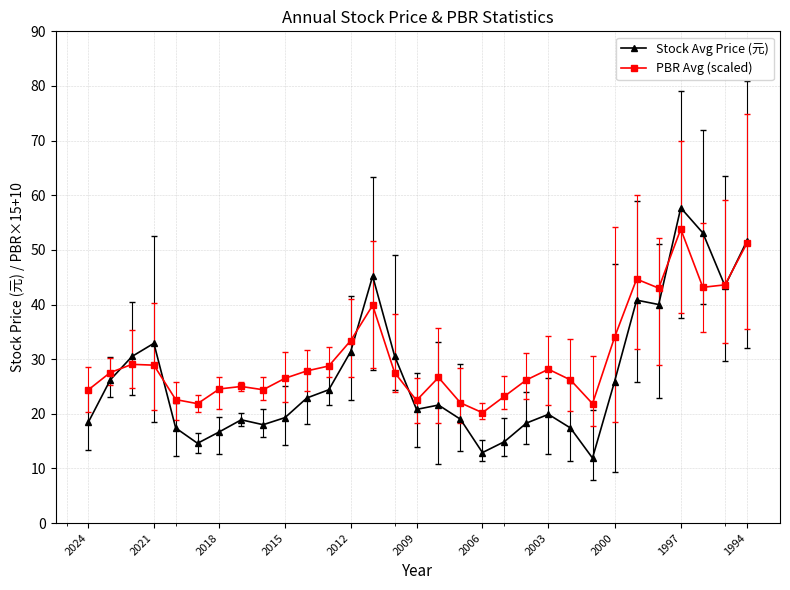

True or false: Stock Avg Price (元) has more than 2 interior local peaks.

True